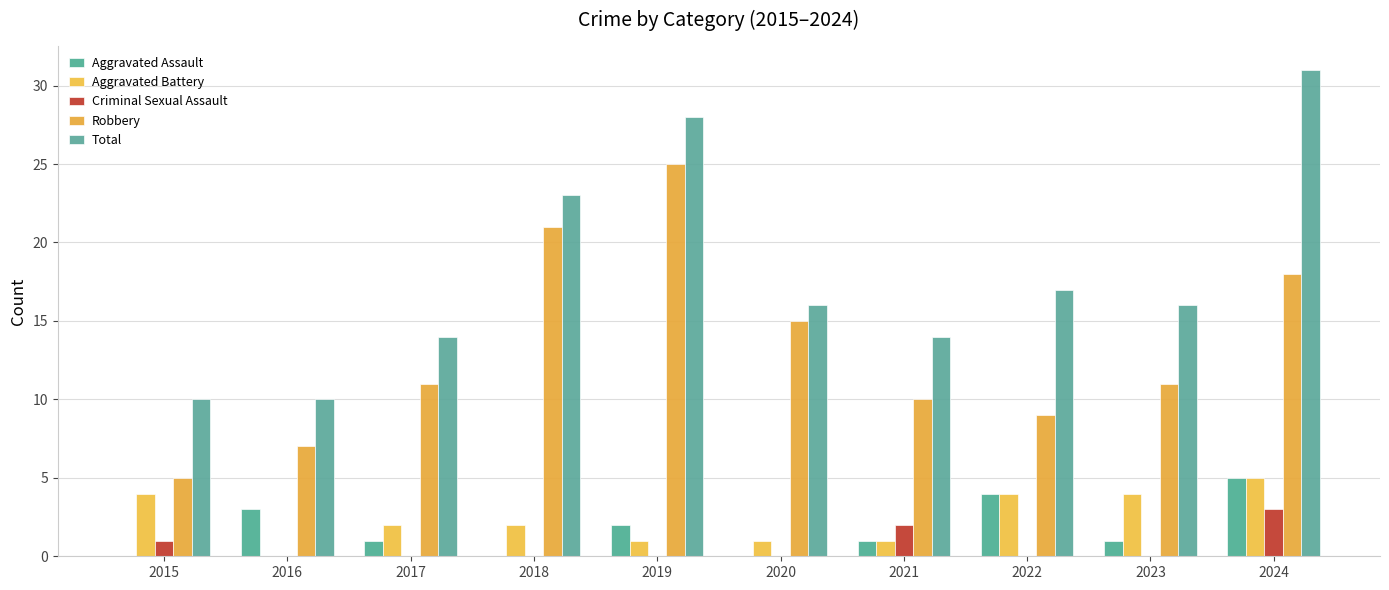

Count the number of categories in the chart.

10